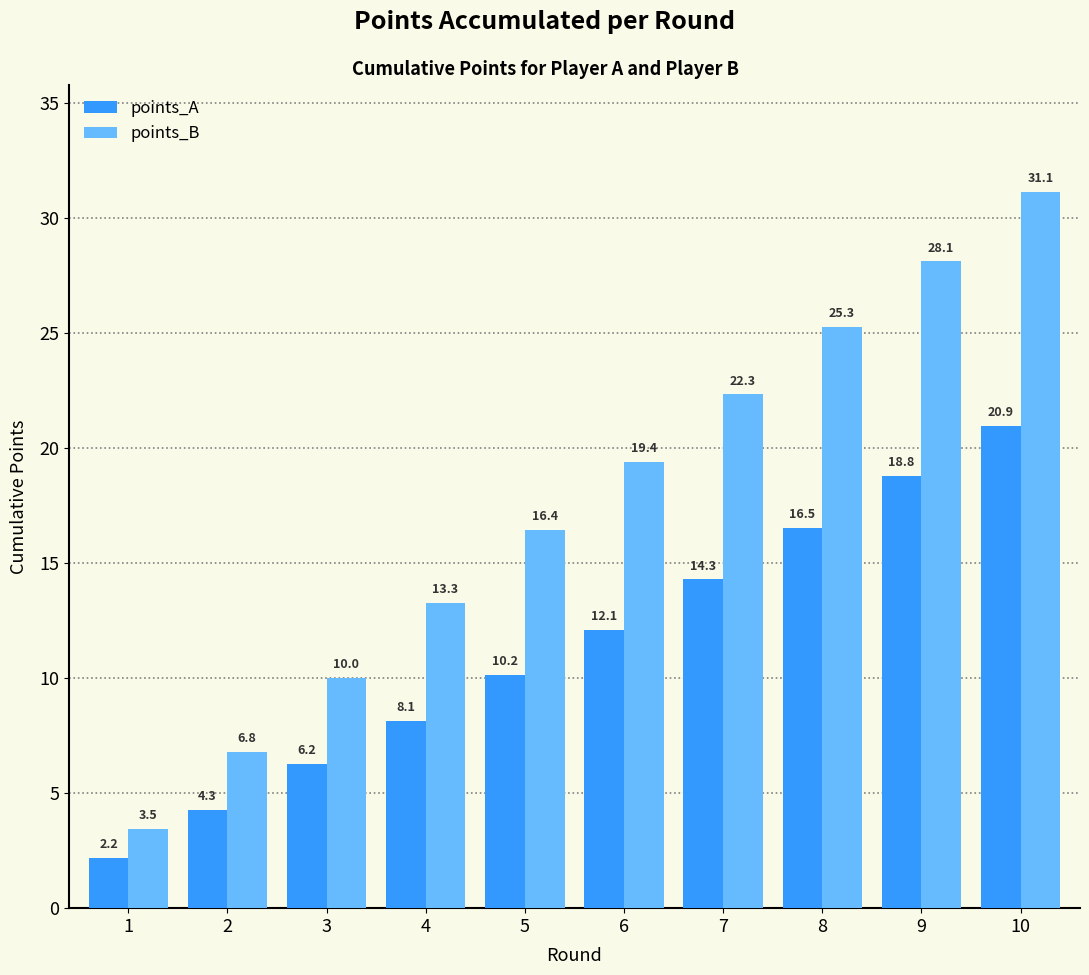

List the series in order of their peak value, lowest first.

points_A, points_B